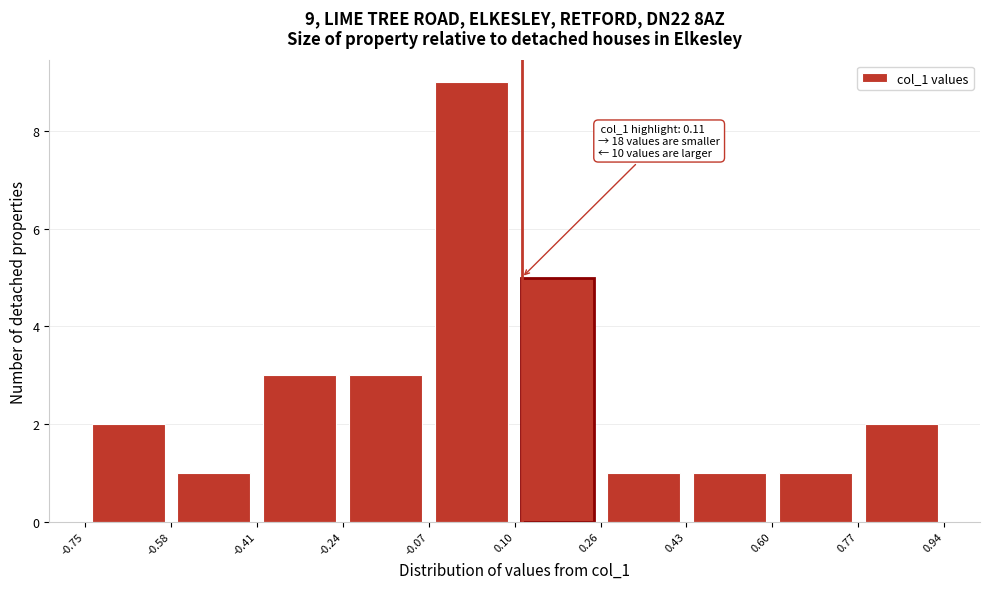

Which range on the x-axis has the tallest bar?

-0.07 to 0.10